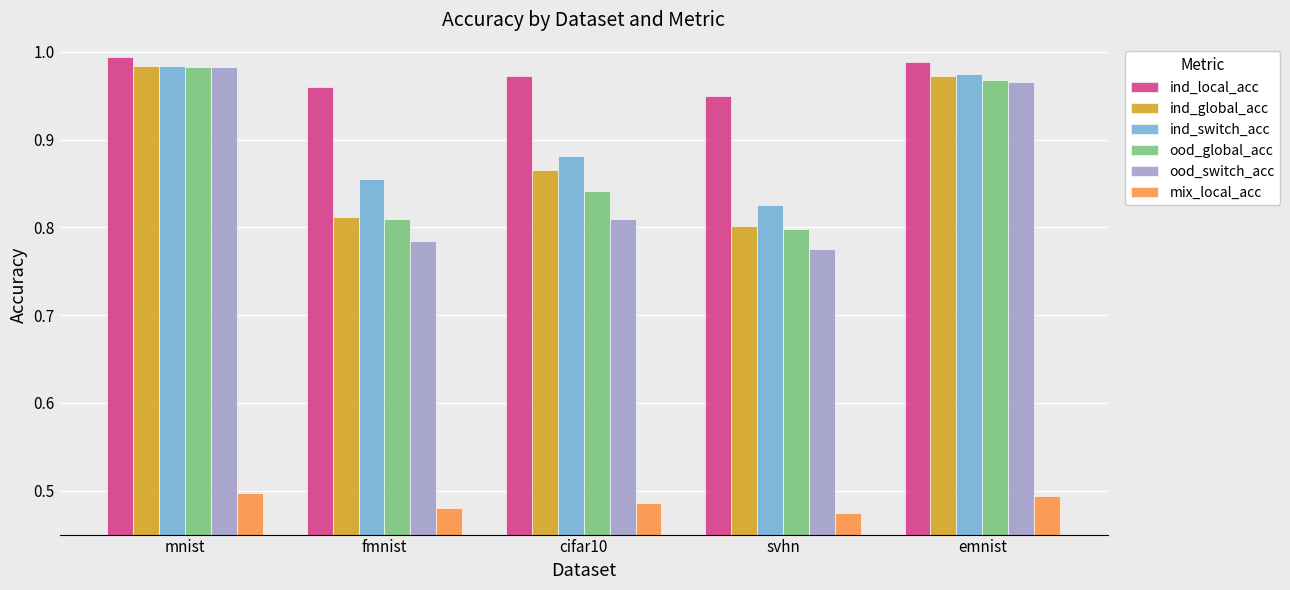

Is the value of ind_switch_acc at emnist greater than the value of mix_local_acc at cifar10?

Yes